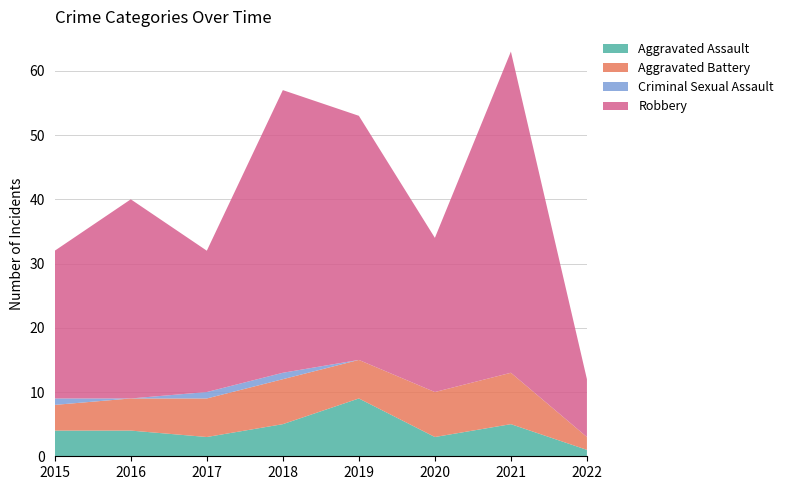

Reading left to right, extract all data points from this chart.

Aggravated Assault: 4	4	3	5	9	3	5	1
Aggravated Battery: 4	5	6	7	6	7	8	2
Criminal Sexual Assault: 1	0	1	1	0	0	0	0
Robbery: 23	31	22	44	38	24	50	9